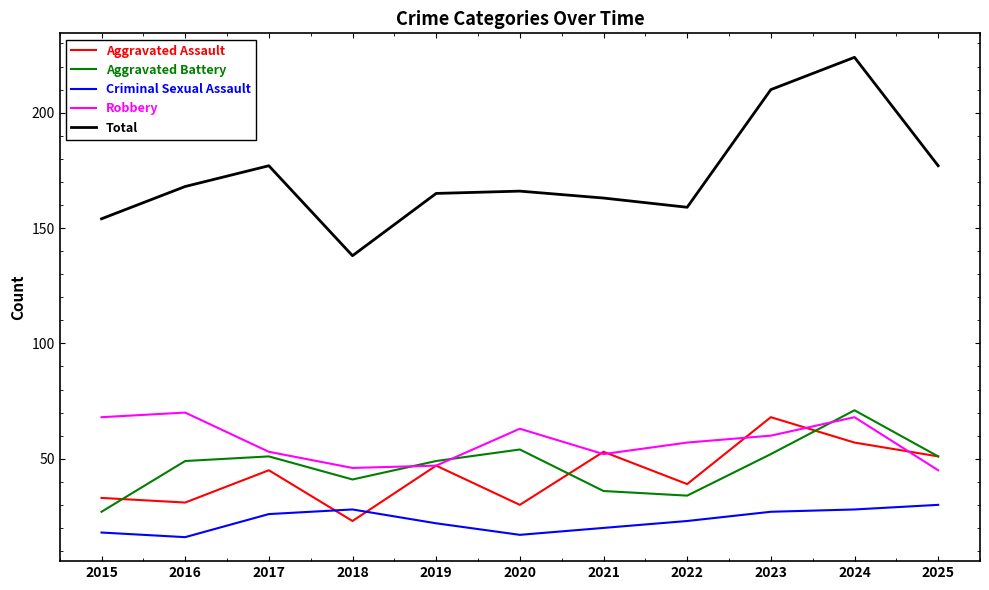

What is the spread (max minus min) of values at 2025?

147